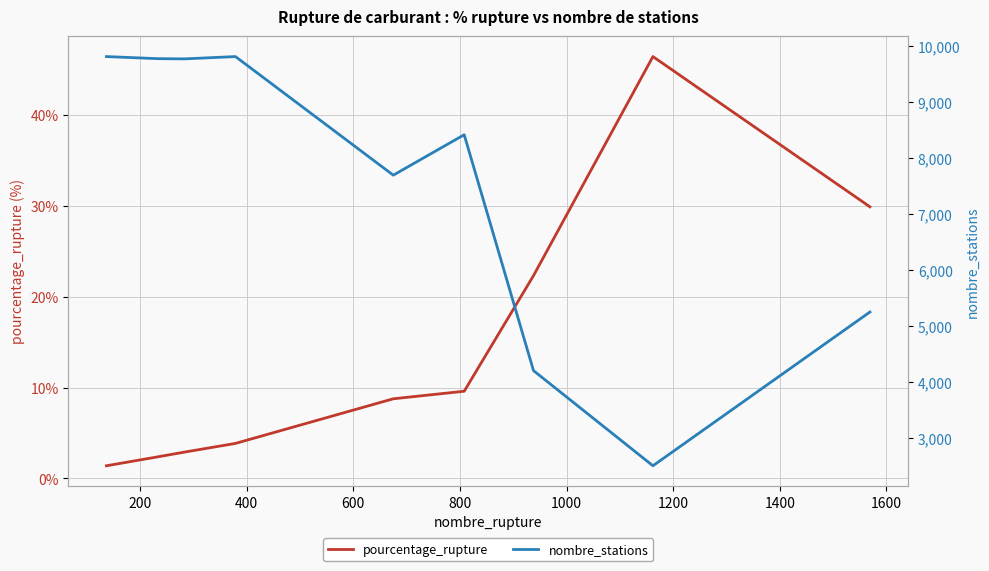

What is the minimum value for pourcentage_rupture?

1.4